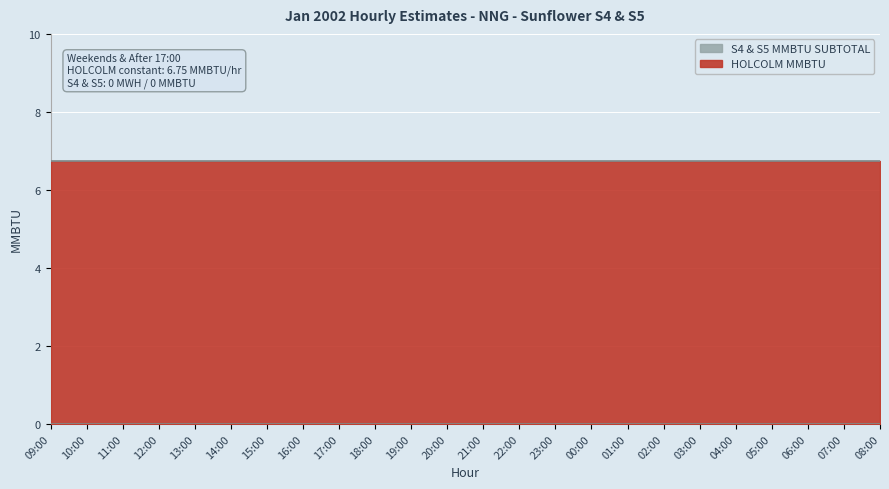

Reading left to right, transcribe all the data shown in this chart.

HOLCOLM MMBTU: 09:00=6.8	10:00=6.8	11:00=6.8	12:00=6.8	13:00=6.8	14:00=6.8	15:00=6.8	16:00=6.8	17:00=6.8	18:00=6.8	19:00=6.8	20:00=6.8	21:00=6.8	22:00=6.8	23:00=6.8	00:00=6.8	01:00=6.8	02:00=6.8	03:00=6.8	04:00=6.8	05:00=6.8	06:00=6.8	07:00=6.8	08:00=6.8
S4 & S5 MMBTU SUBTOTAL: 09:00=0.0	10:00=0.0	11:00=0.0	12:00=0.0	13:00=0.0	14:00=0.0	15:00=0.0	16:00=0.0	17:00=0.0	18:00=0.0	19:00=0.0	20:00=0.0	21:00=0.0	22:00=0.0	23:00=0.0	00:00=0.0	01:00=0.0	02:00=0.0	03:00=0.0	04:00=0.0	05:00=0.0	06:00=0.0	07:00=0.0	08:00=0.0